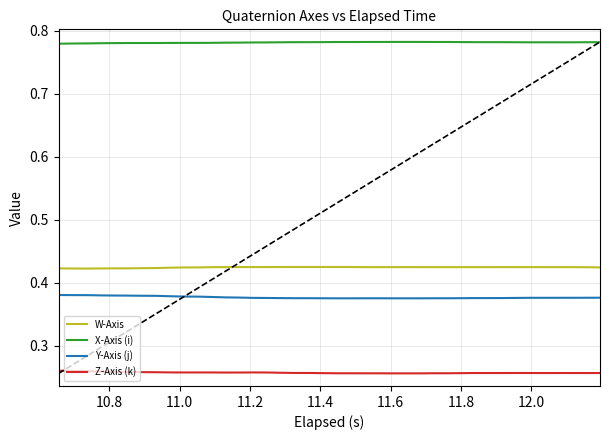

What are all the series names shown in the legend?

W-Axis, X-Axis (i), Y-Axis (j), Z-Axis (k)